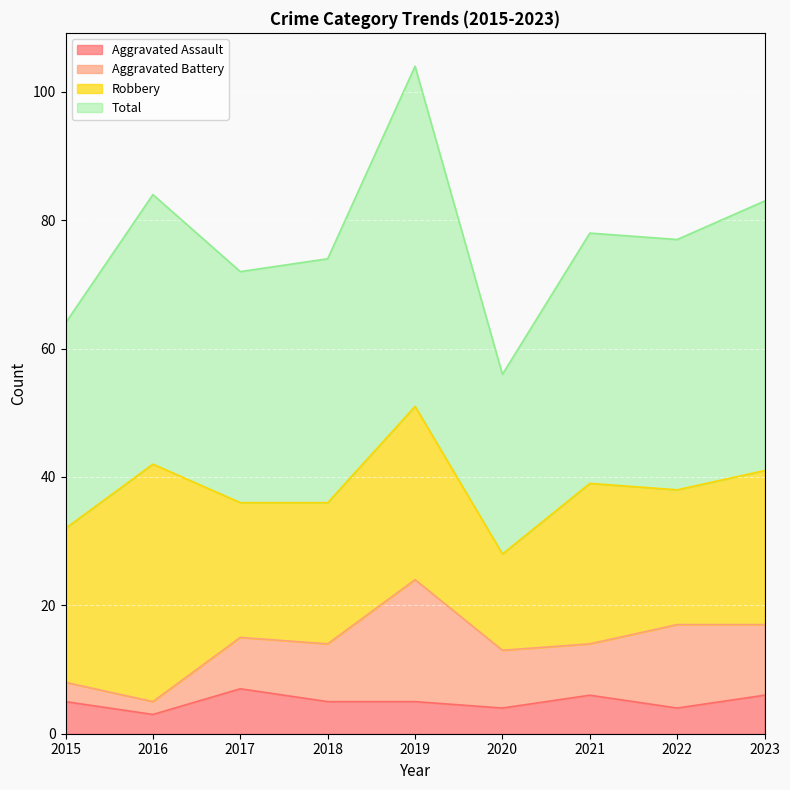

What is the value of the Total point at the 6th from the left?

56